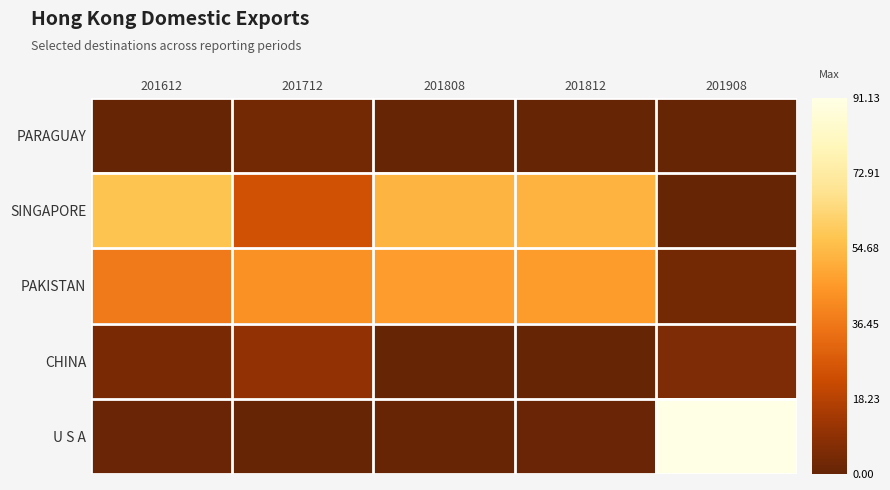

Between 201712 and 201908, which series saw the biggest shift?

U S A